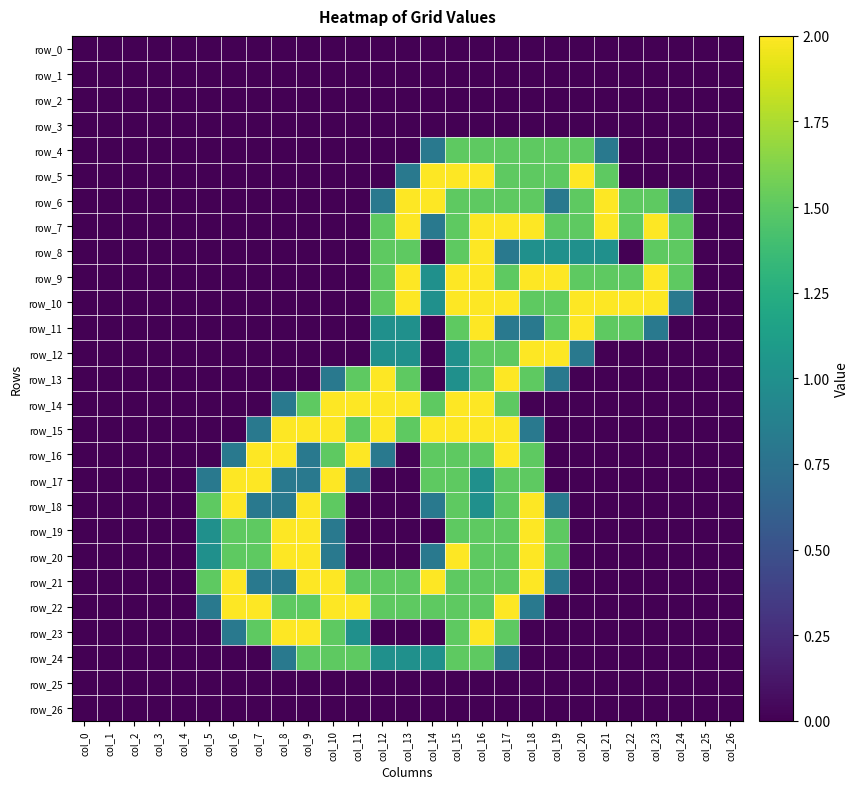

What is the total value across all series at col_21?

12.3